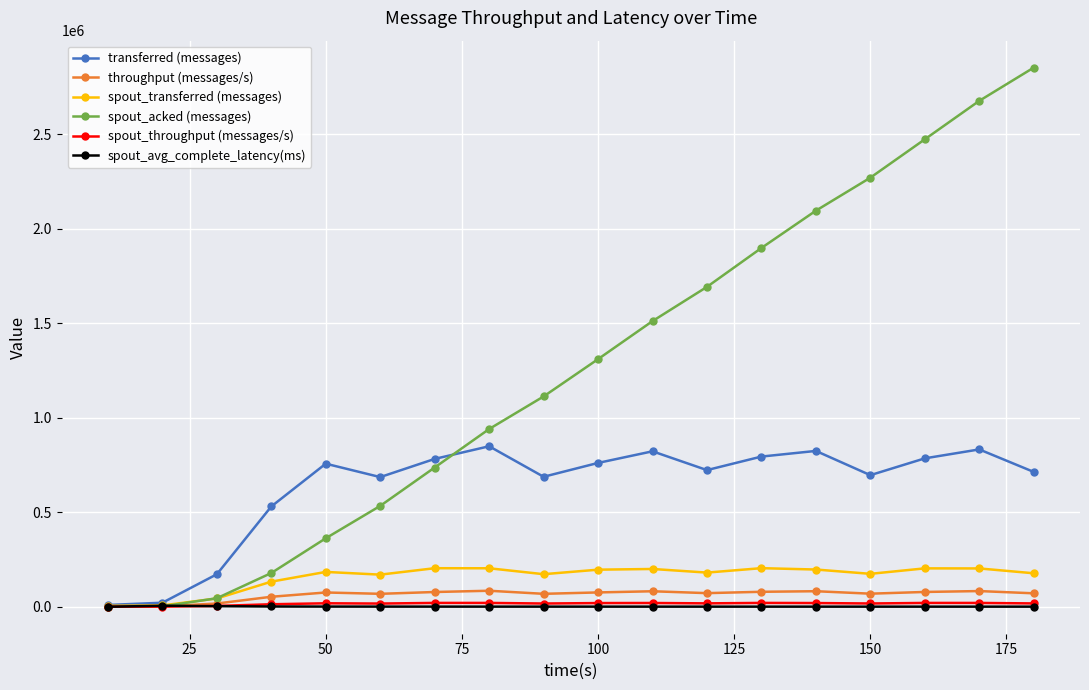

What is the average value of the spout_throughput (messages/s) series?

15843.8